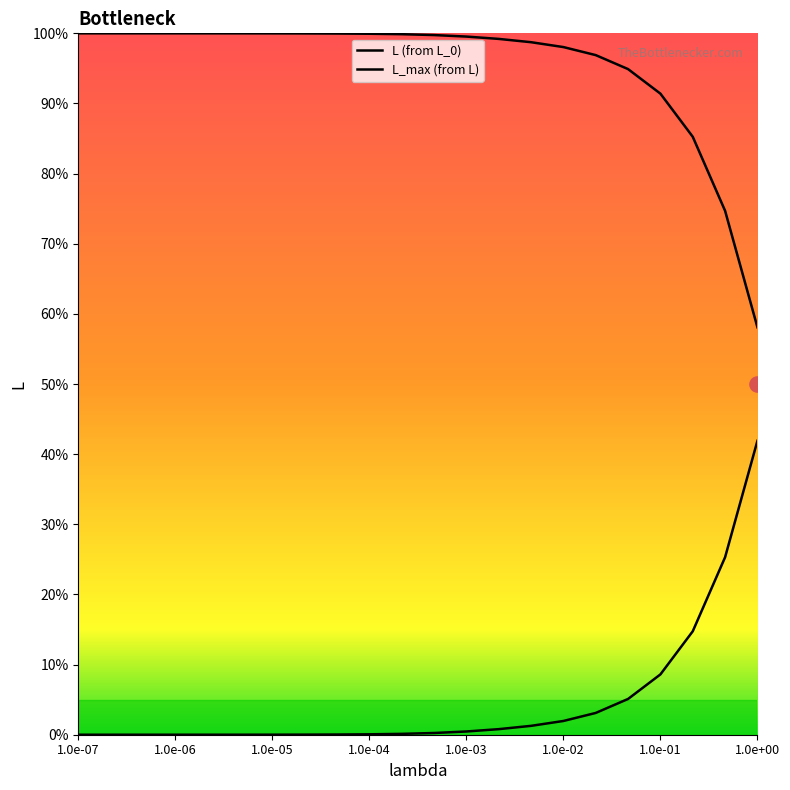

Which series contains the highest Y value?

L_max (from L)